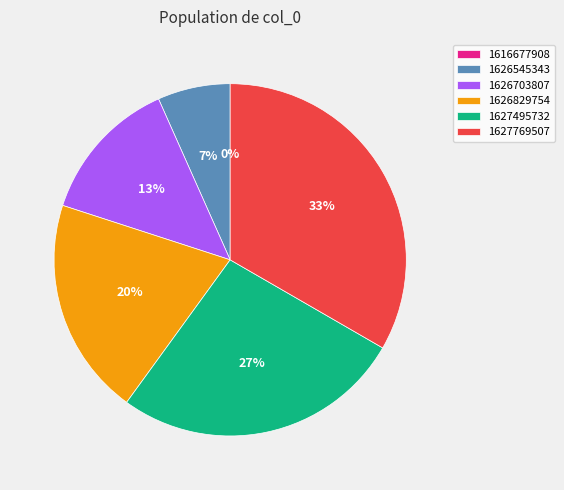

Is there any slice that represents more than half of the pie?

No